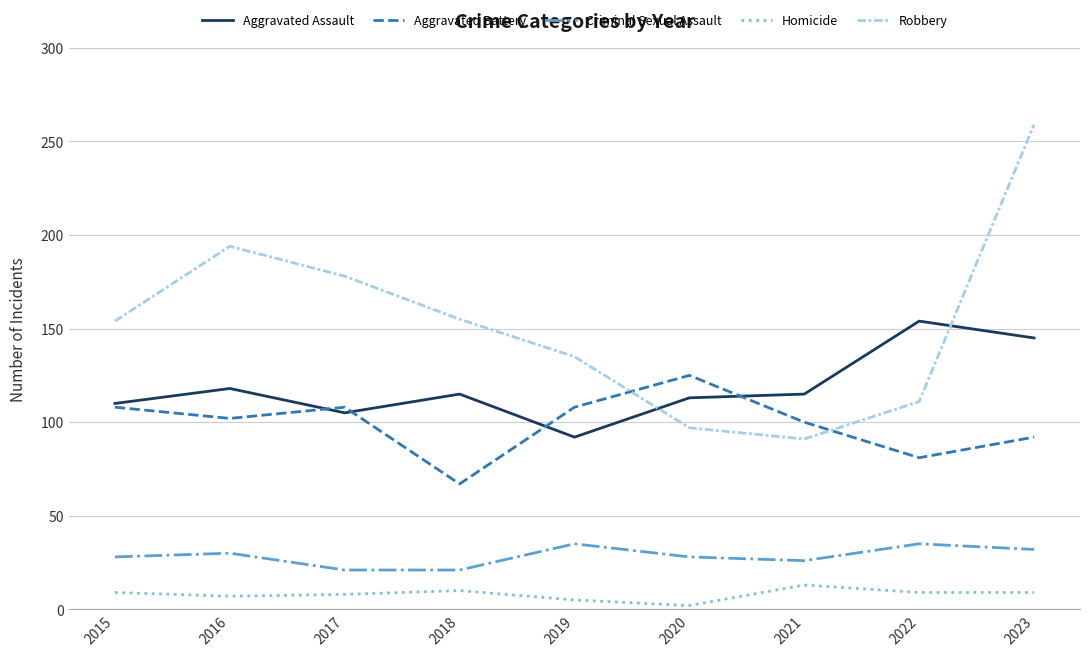

Is this an area chart (filled region under the line)?

No